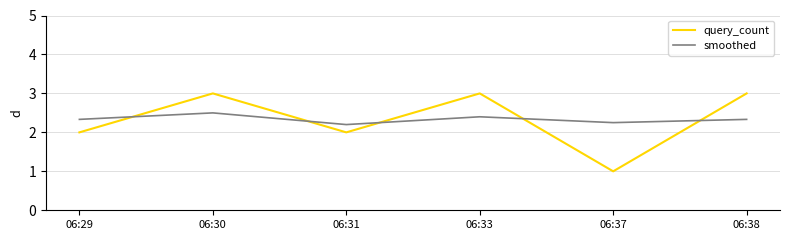

How many lines are shown in the chart?

2